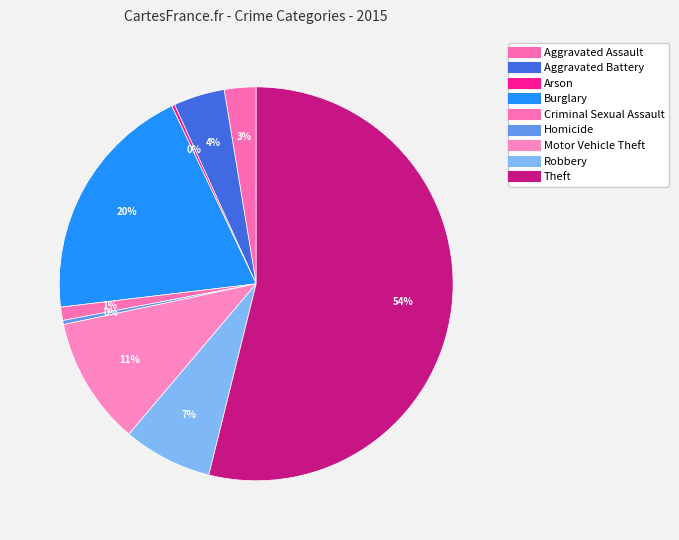

What percentage do Robbery and Motor Vehicle Theft together represent?

17.8%